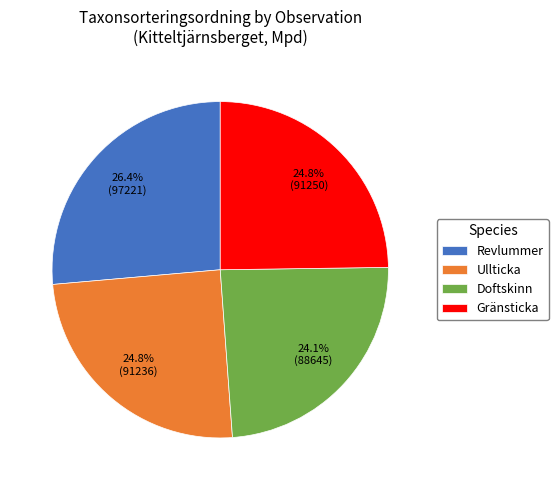

Which has a higher value, Ullticka or Doftskinn?

Ullticka